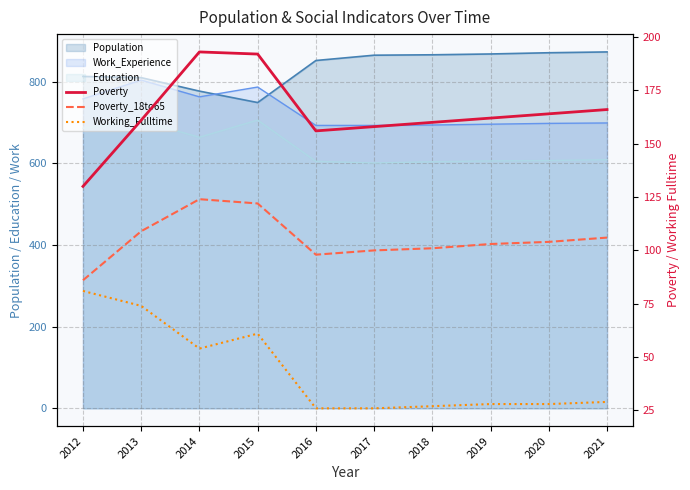

How many values in the Poverty series are below 162?

5